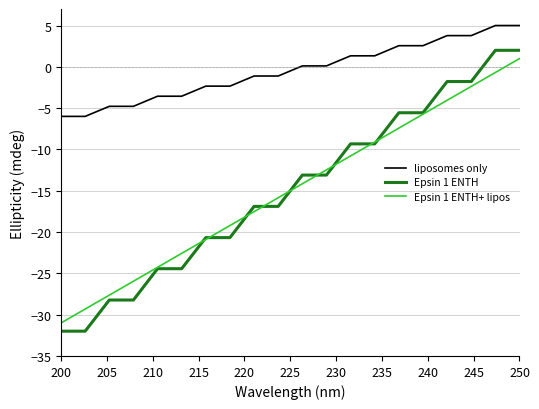

What is the maximum value for liposomes only?

5.0